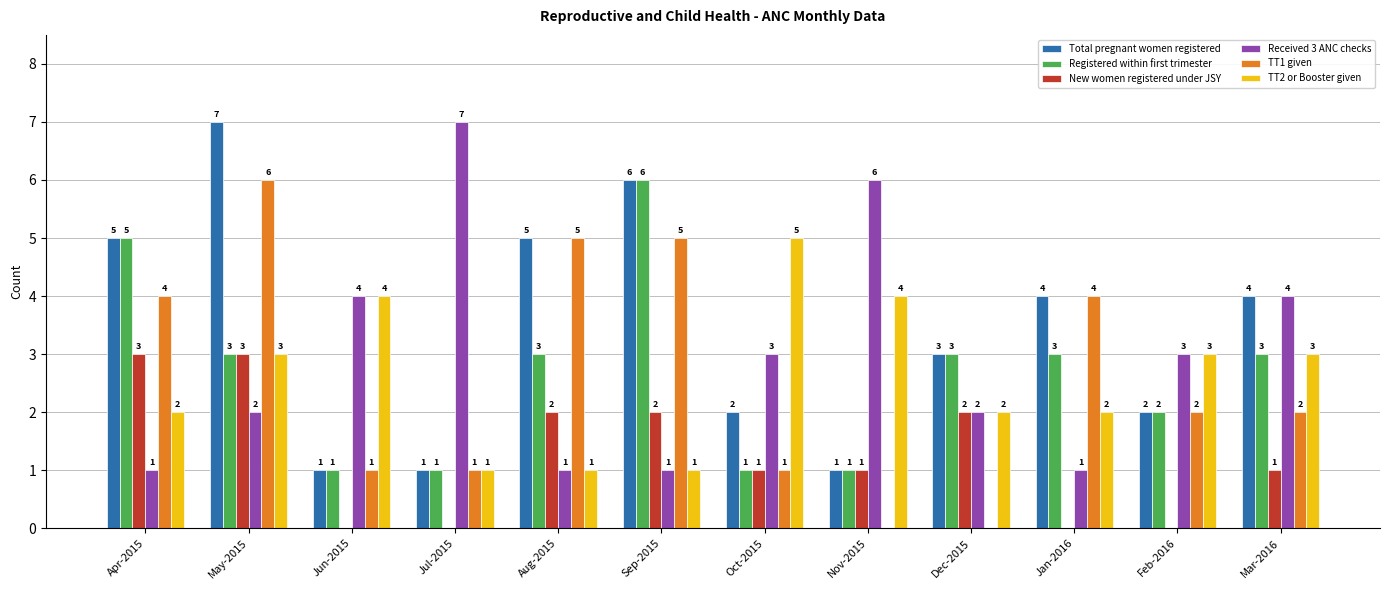

At which label does TT2 or Booster given reach its peak?

Oct-2015